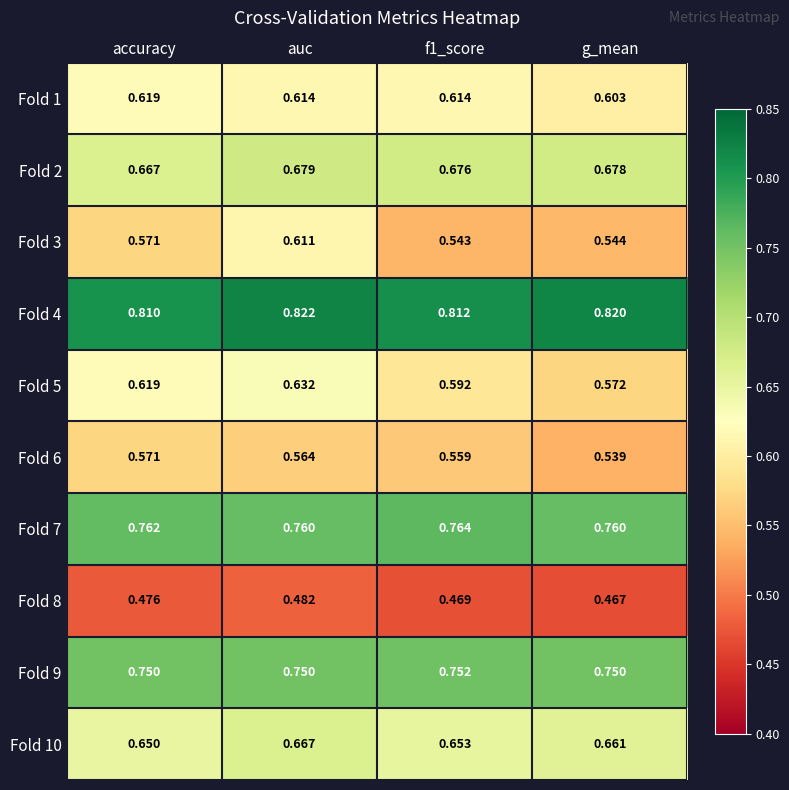

Which label corresponds to the smallest value in the chart?

g_mean